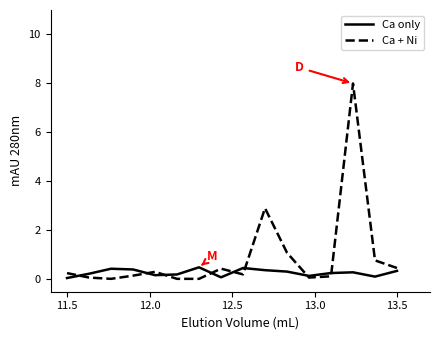

What is the greatest value displayed?

8.0